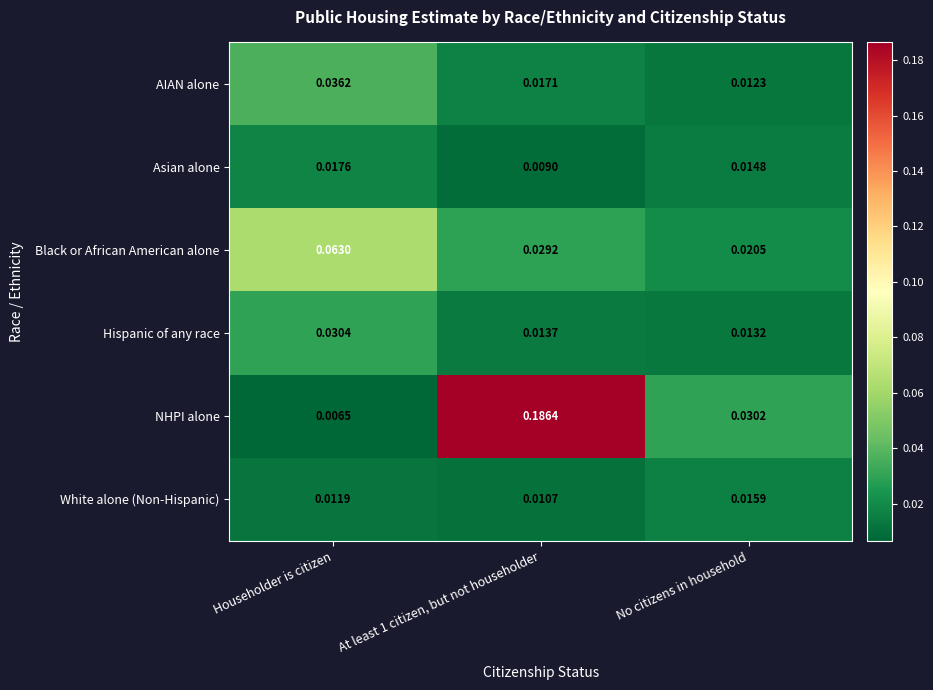

List the series in order of their peak value, lowest first.

White alone (Non-Hispanic), Asian alone, Hispanic of any race, AIAN alone, Black or African American alone, NHPI alone